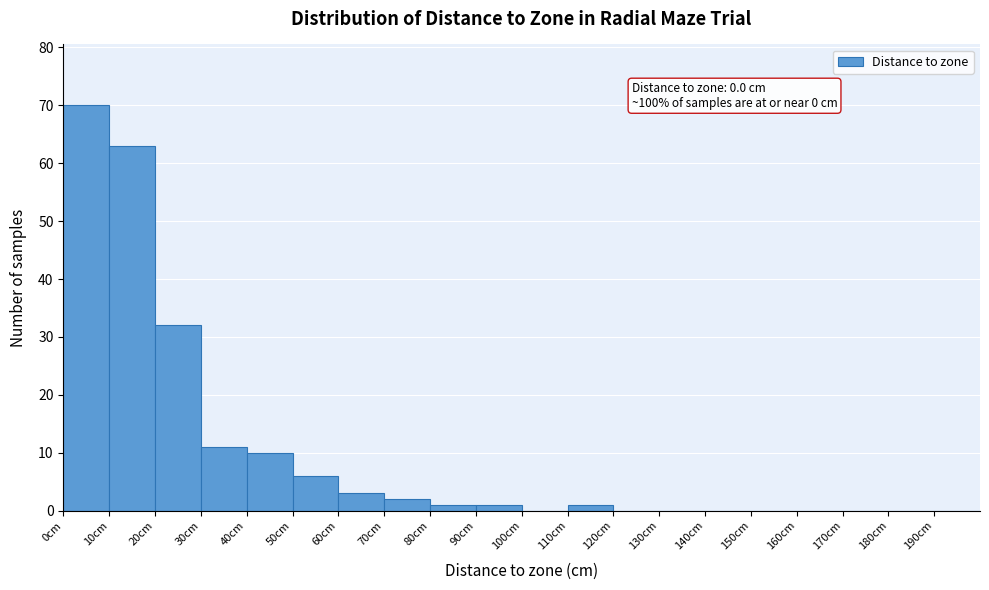

Which range on the x-axis has the tallest bar?

0 to 10